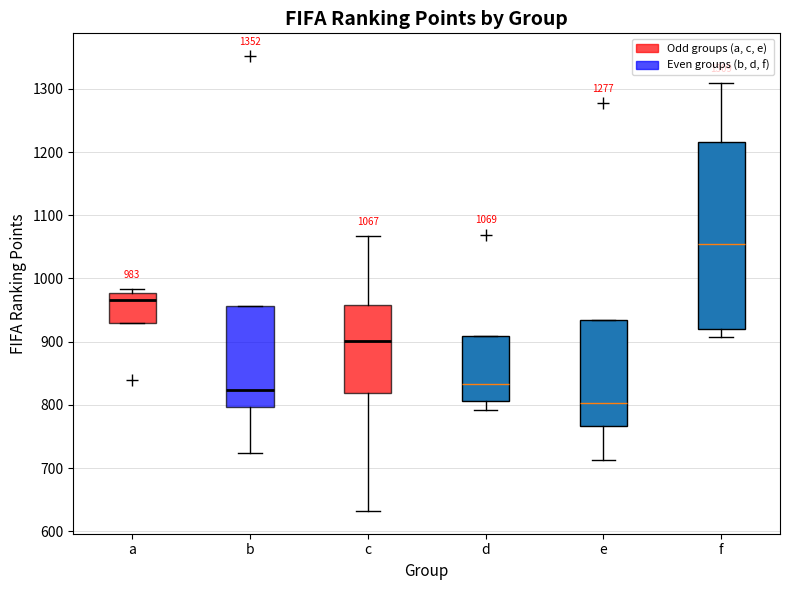

Comparing the boxes themselves (not the whiskers), which one is the tallest?

f